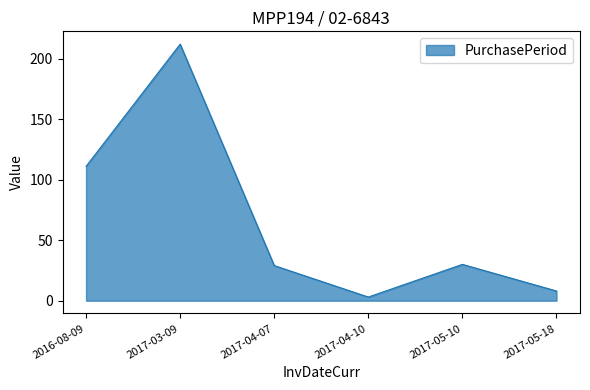

True or false: the data has more than 2 interior local peaks.

False